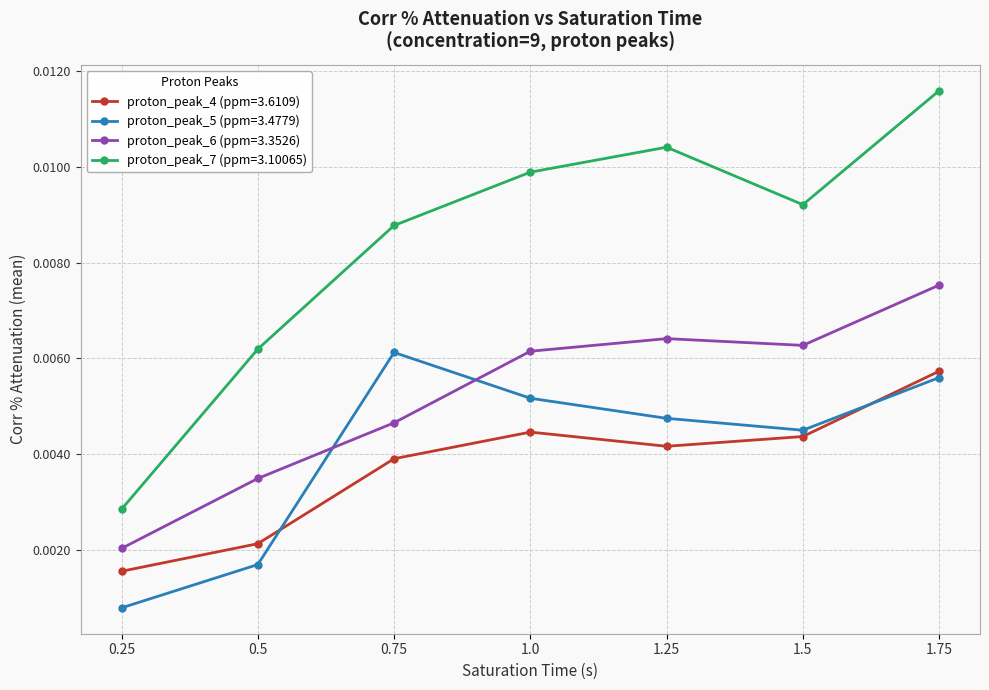

How many interior local valleys does the proton_peak_6 (ppm=3.3526) series have?

1